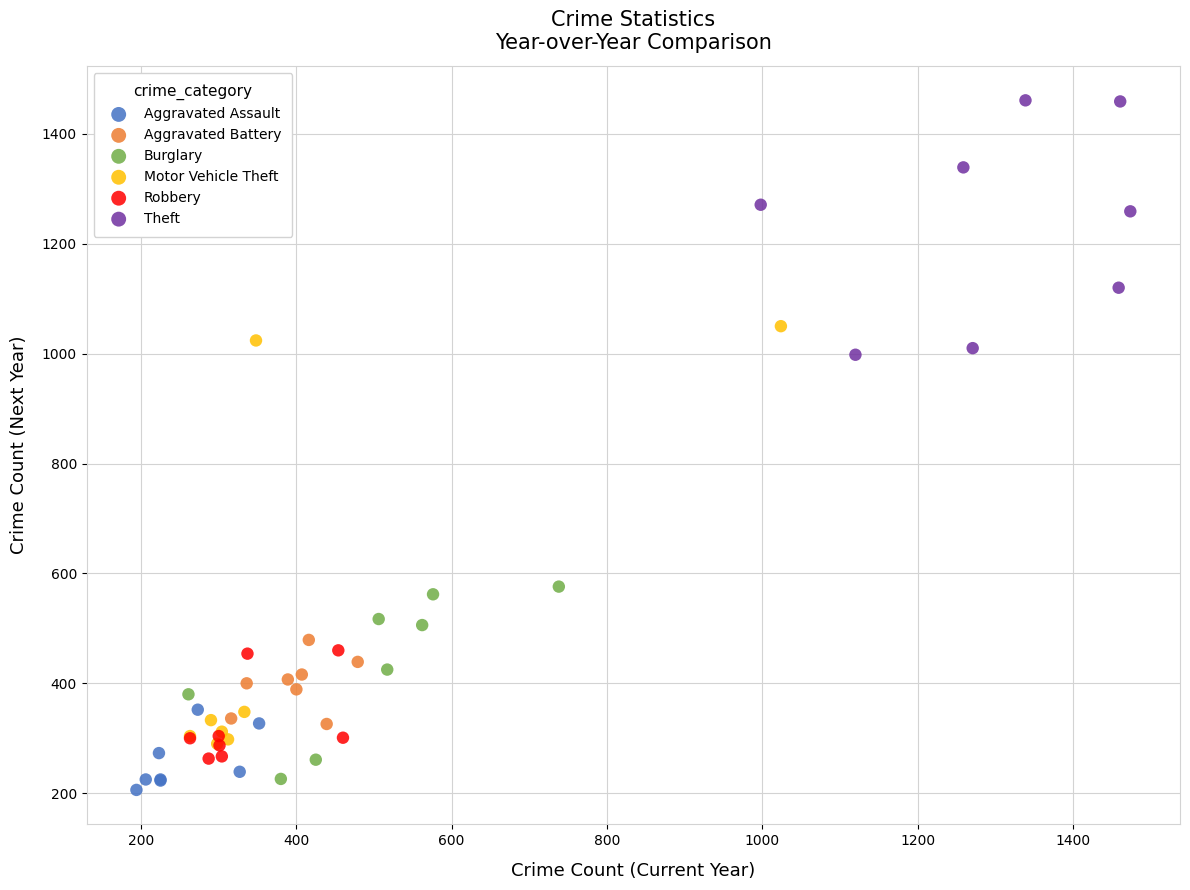

Which series reaches the maximum Y coordinate?

Theft